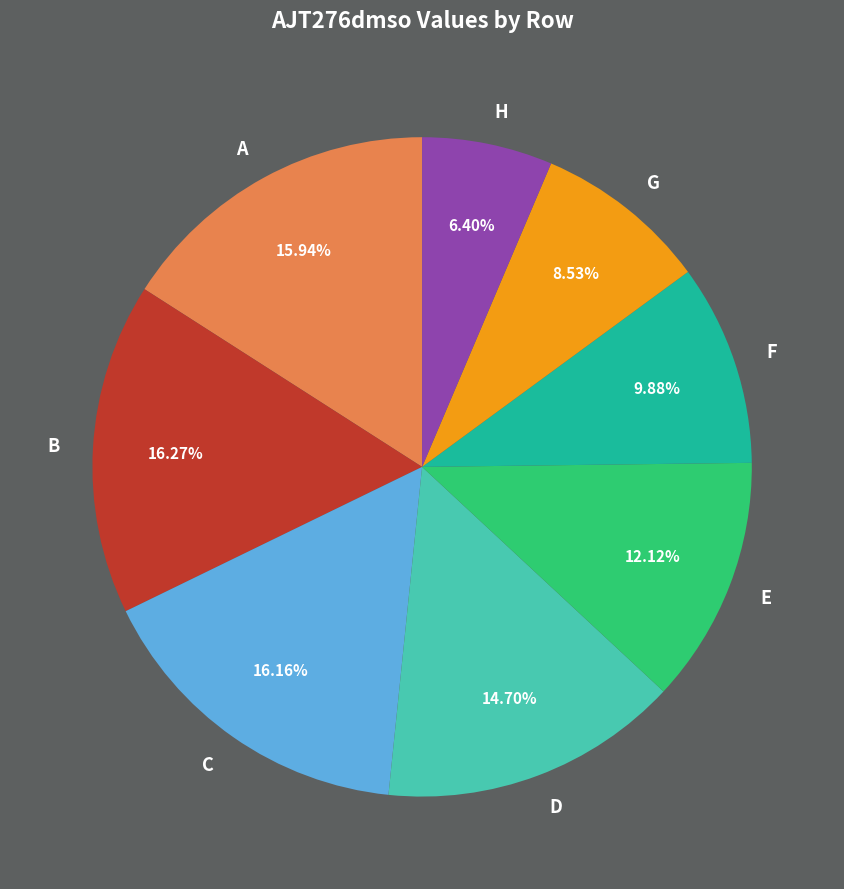

Does D represent more than half of the total?

No